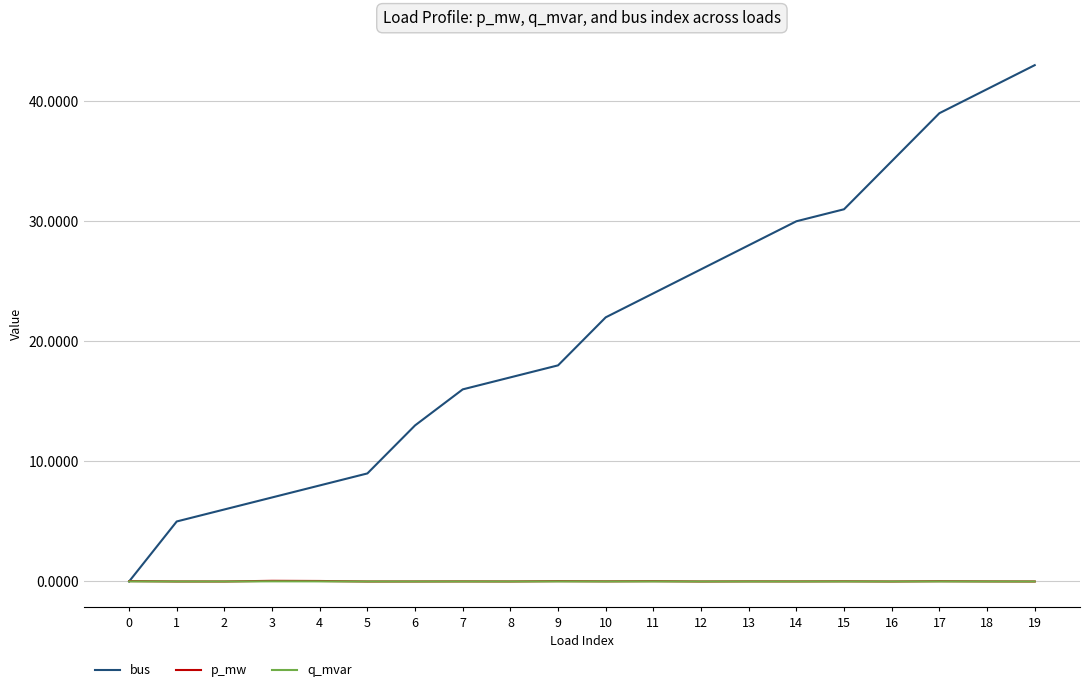

Which series has the largest range (max minus min)?

bus